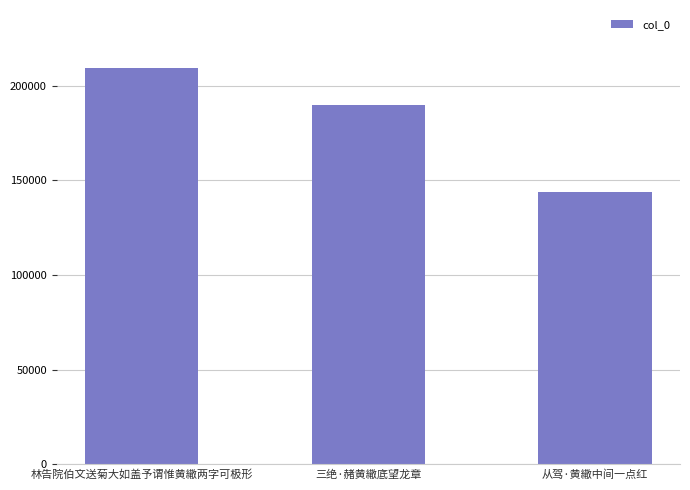

What is the label of the 3rd bar from the right?

林告院伯文送菊大如盖予谓惟黄繖两字可极形